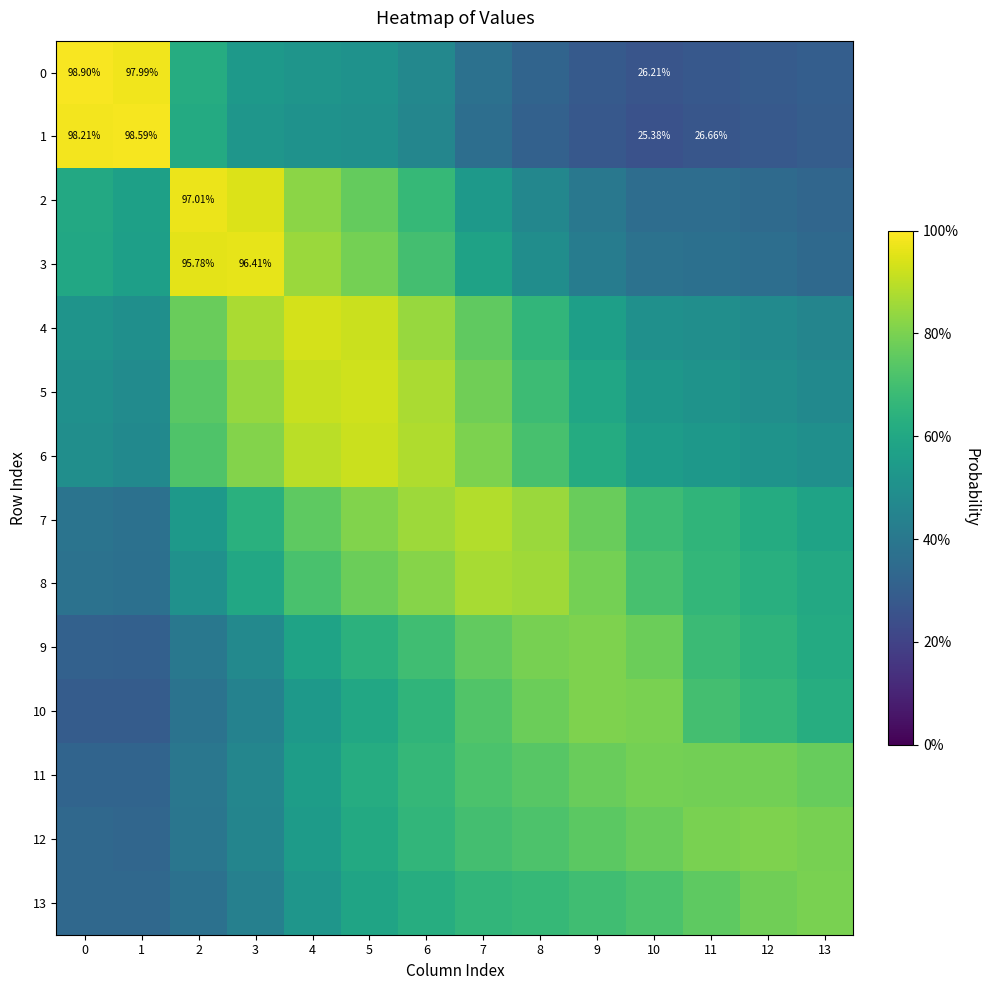

What is the sum of all 12 values?

8.7